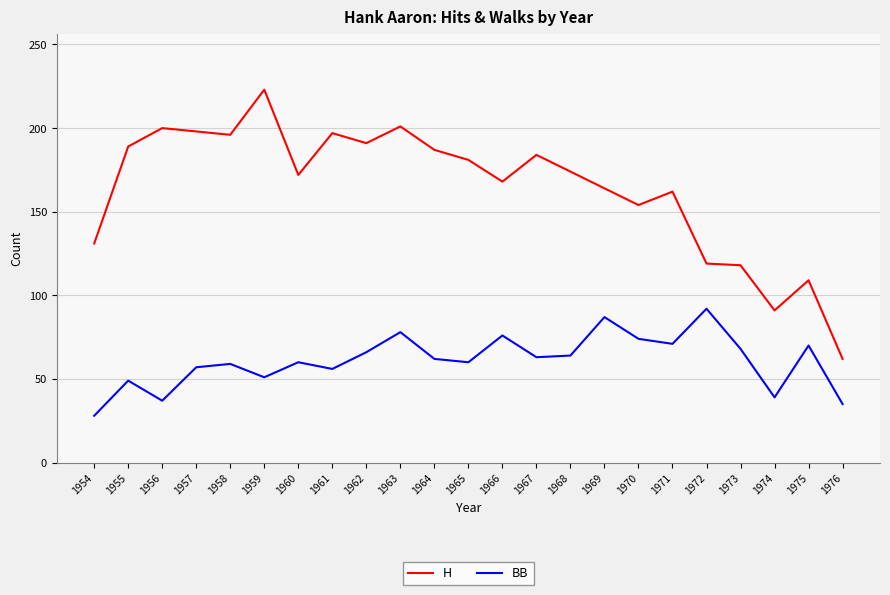

Where does the H series first go above 174?

1955